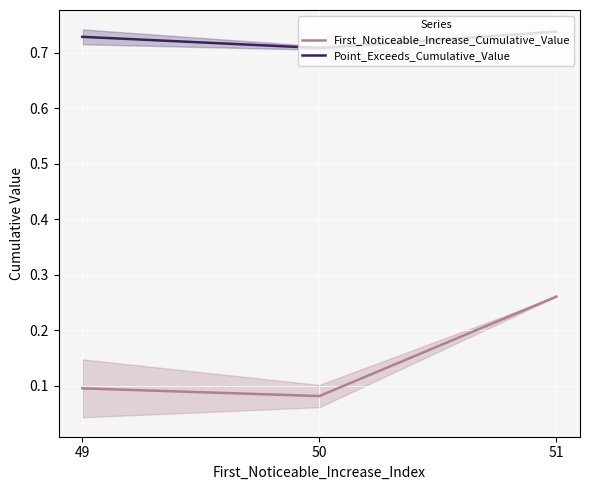

At which category is the sum across all series the highest?

51